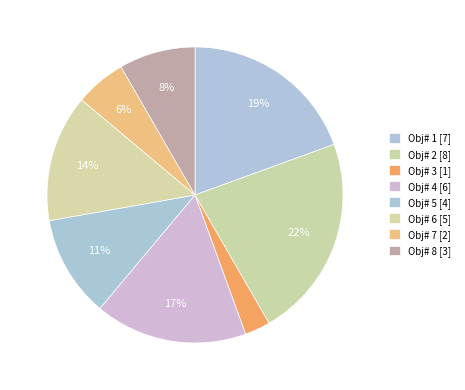

Which slice is the smallest?

3